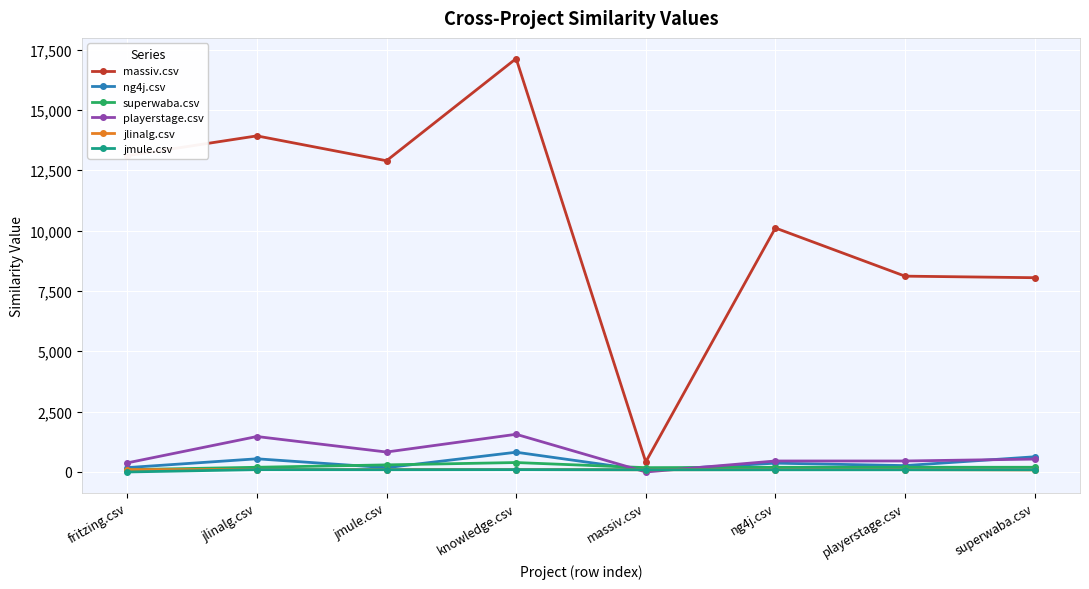

Is it true that playerstage.csv equals -921.2 at massiv.csv?

False